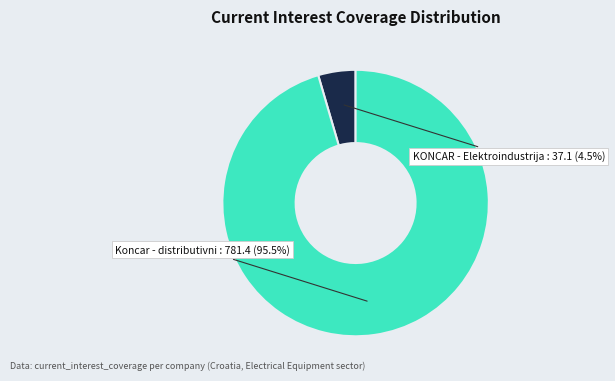

Is Koncar - distributivni the majority of the pie?

Yes